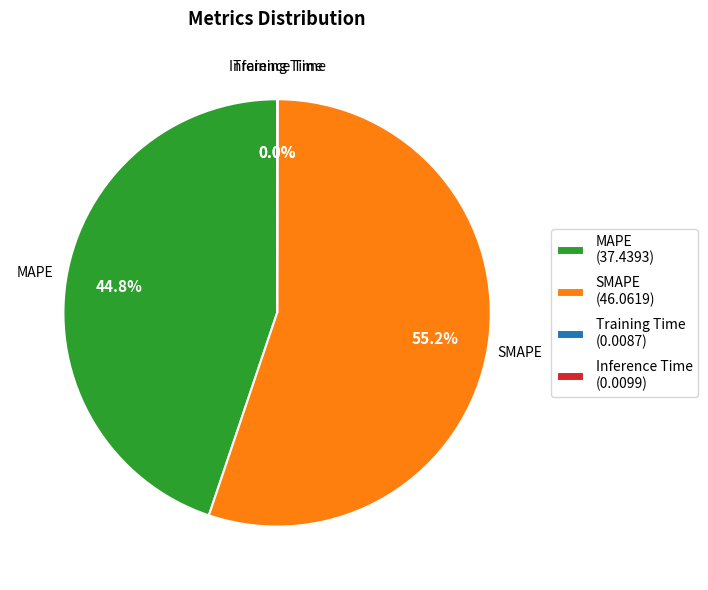

How much of the chart is everything except MAPE (37.4393)?

55.2%